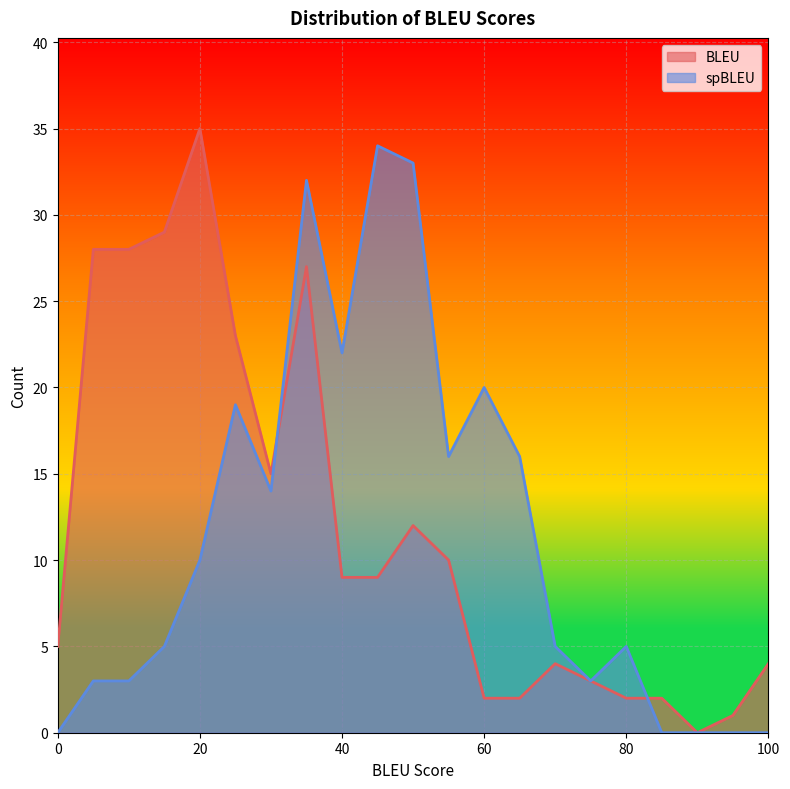

What is the value of the BLEU point at the 10th from the left?

9